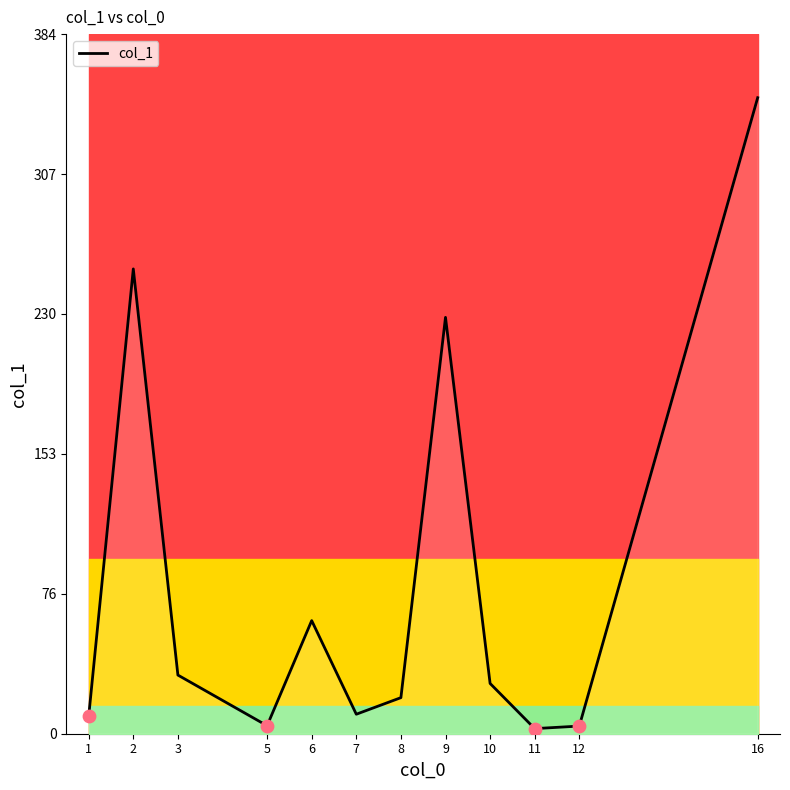

Which has a higher value, 8 or 7?

8